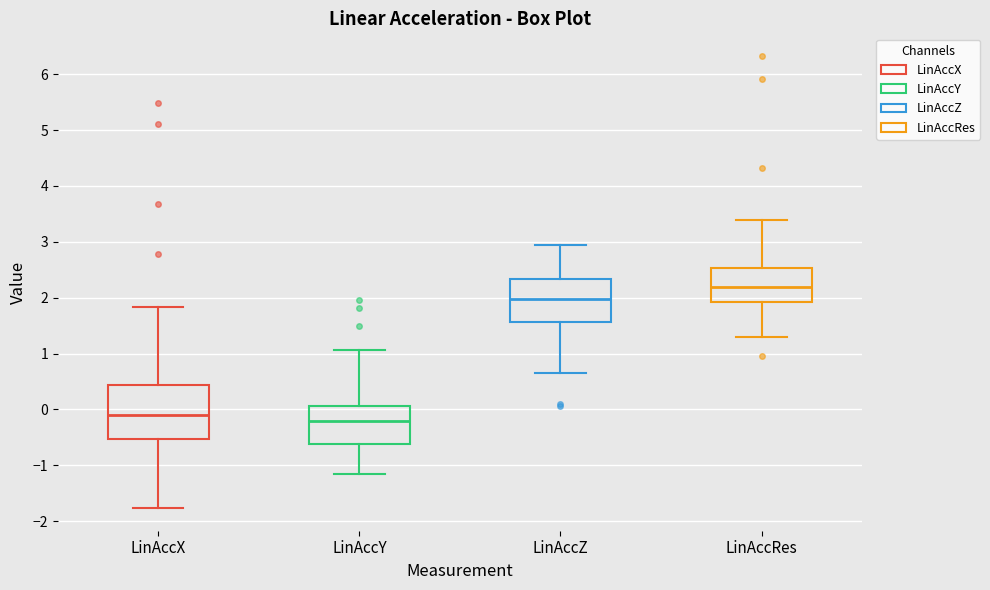

Reading left to right, read every box against the y-axis: the position of its median line, the range the box covers, and the ends of its whiskers. The values are not printed on the chart, so give them approximately, as read against the axis.

LinAccX: median -0.1, box -0.5 to 0.4, whiskers -1.8 to 1.8
LinAccY: median -0.2, box -0.6 to 0.1, whiskers -1.2 to 1.1
LinAccZ: median 2.0, box 1.6 to 2.3, whiskers 0.6 to 2.9
LinAccRes: median 2.2, box 1.9 to 2.5, whiskers 1.3 to 3.4